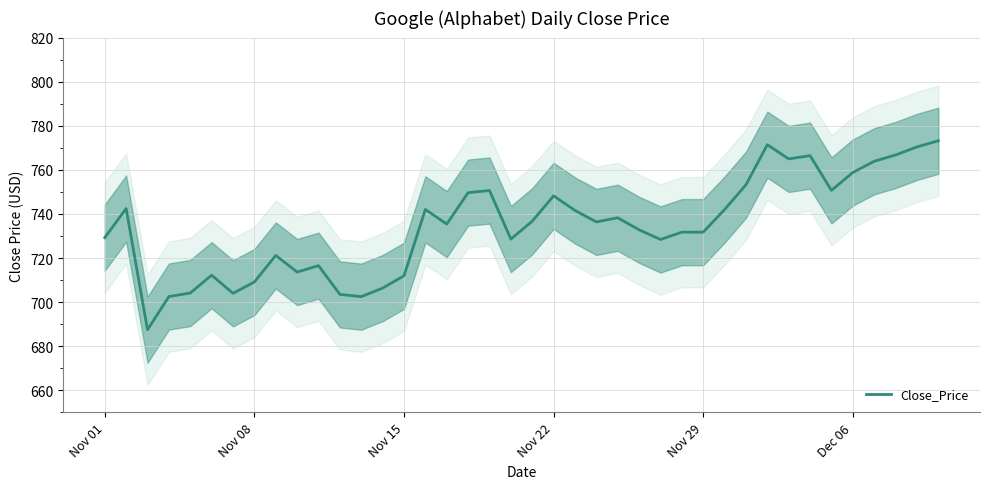

How many interior local peaks (higher than both neighbors) does the data have?

10